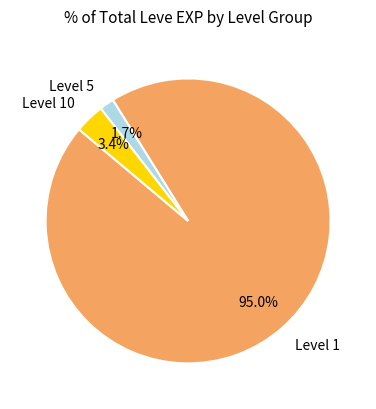

What is the smallest slice in the pie chart?

Level 5